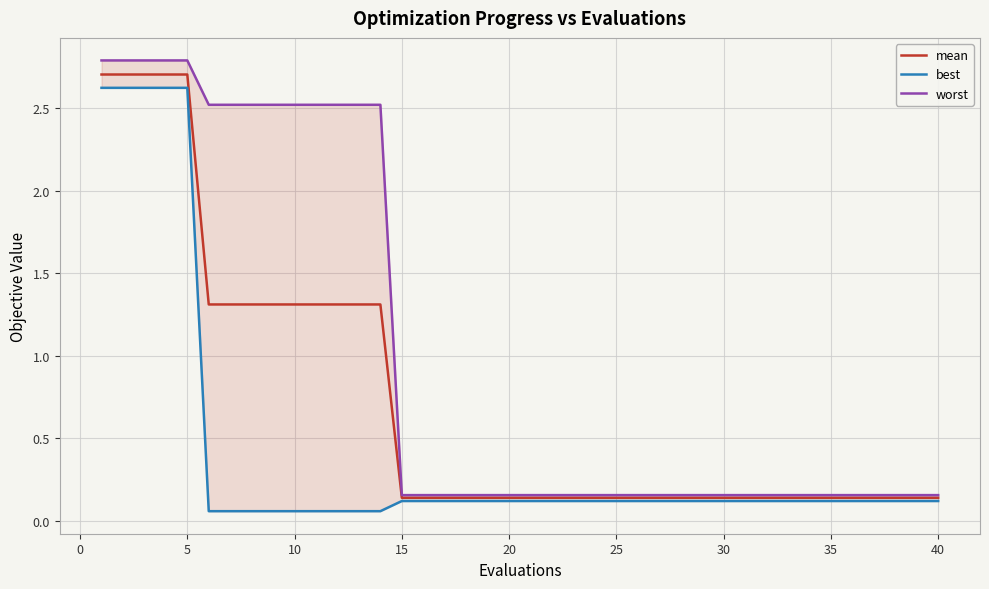

What are all the series names shown in the legend?

mean, best, worst